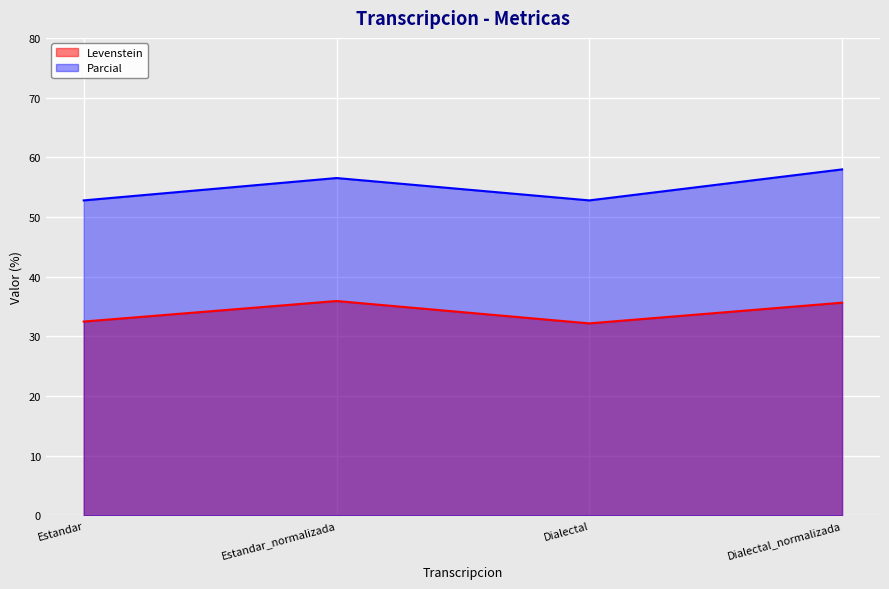

What is the total value across all series at Estandar_normalizada?

92.4